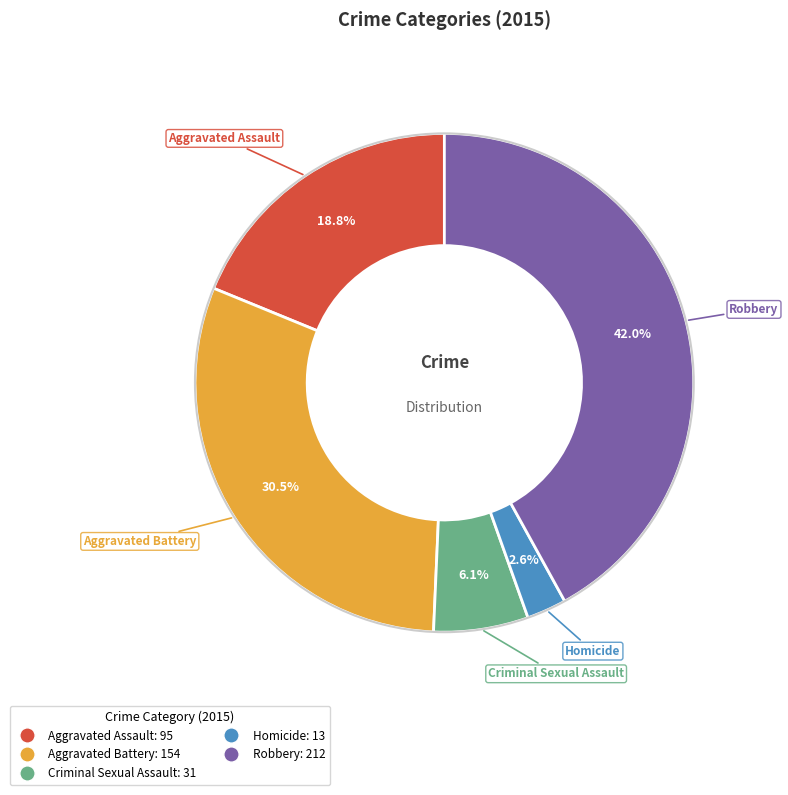

To the nearest percent, what is the difference between the Criminal Sexual Assault and Aggravated Assault slice percentages?

13%